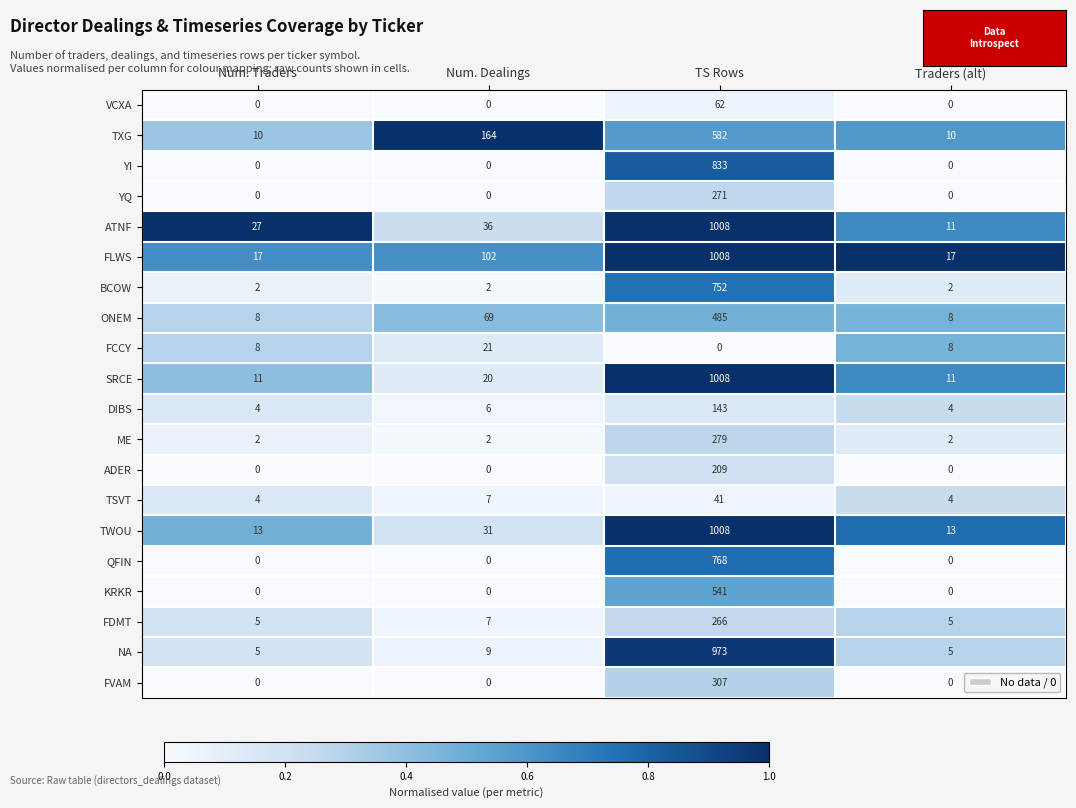

What is the sum of all ONEM values?

570